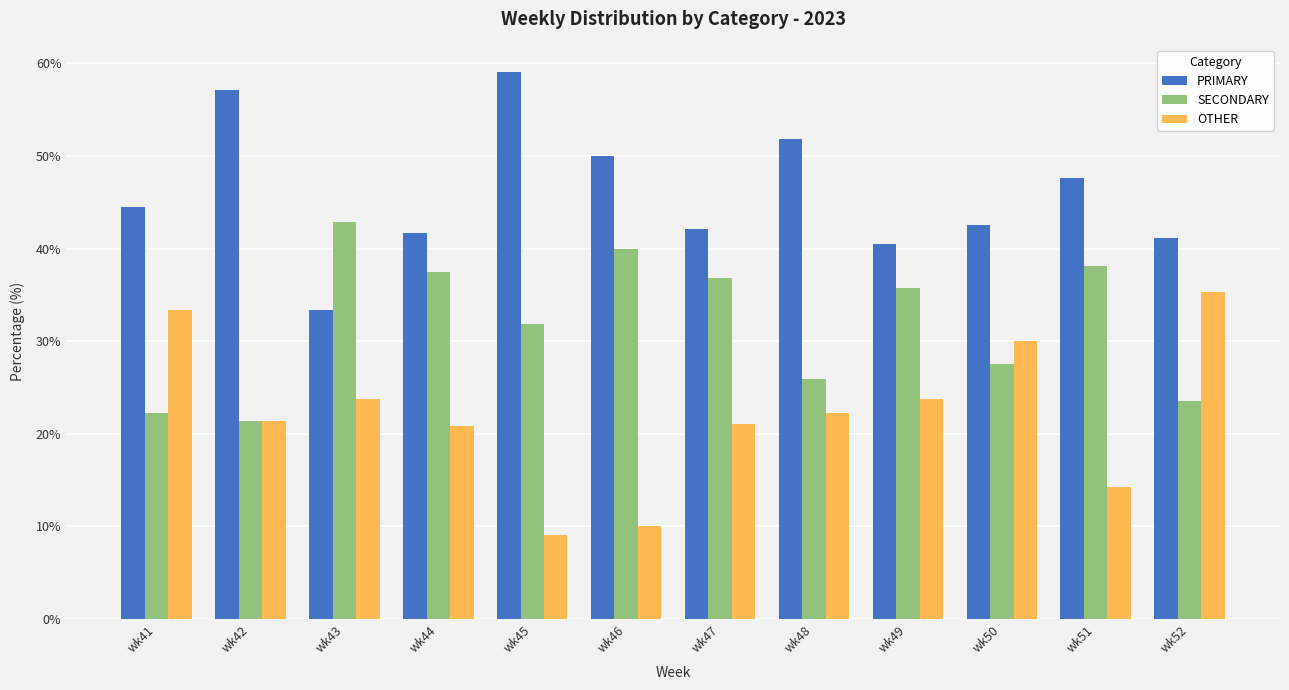

What is the spread (max minus min) of values at wk41?

22.2